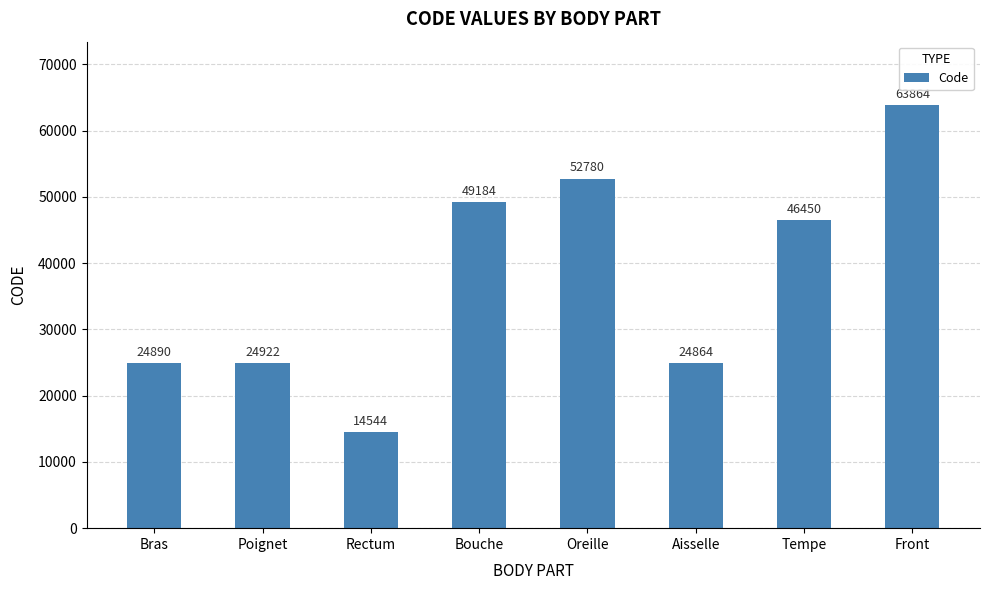

Reading left to right, extract all data points from this chart.

Bras=24890	Poignet=24922	Rectum=14544	Bouche=49184	Oreille=52780	Aisselle=24864	Tempe=46450	Front=63864